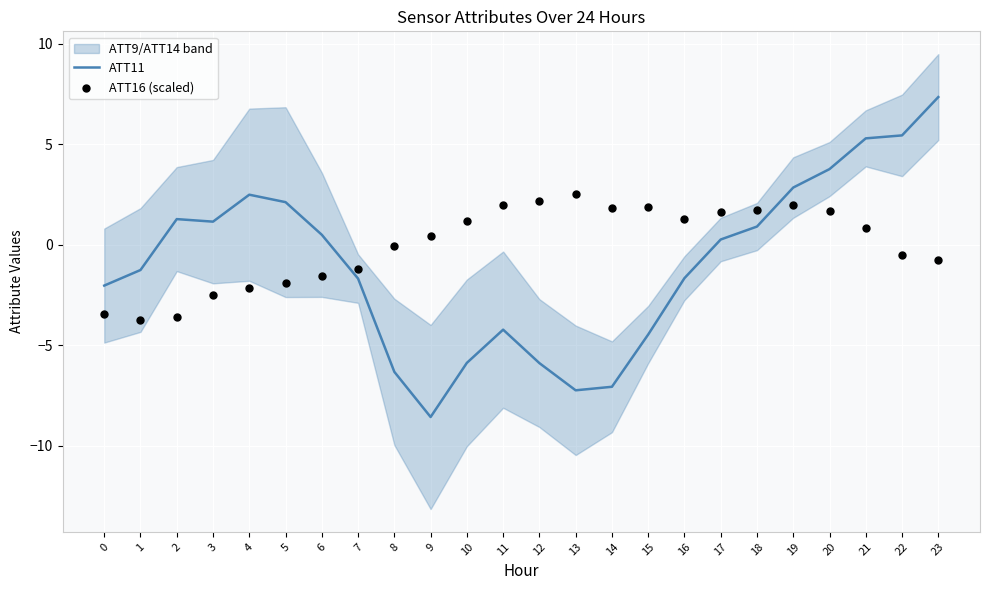

What is the total value across all series at 4?

0.4